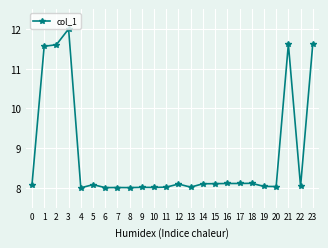

Reading right to left, extract all data points from this chart.

11.6	8.0	11.6	8.0	8.0	8.1	8.1	8.1	8.1	8.1	8.0	8.1	8.0	8.0	8.0	8.0	8.0	8.0	8.1	8.0	12.0	11.6	11.6	8.1